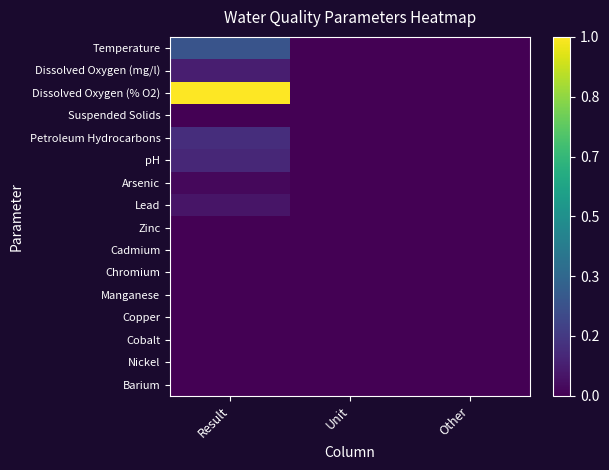

Reading right to left, what are all the values shown in this chart?

Temperature: Other=0.0	Unit=0.0	Result=0.3
Dissolved Oxygen (mg/l): Other=0.0	Unit=0.0	Result=0.1
Dissolved Oxygen (% O2): Other=0.0	Unit=0.0	Result=1.0
Suspended Solids: Other=0.0	Unit=0.0	Result=0.0
Petroleum Hydrocarbons: Other=0.0	Unit=0.0	Result=0.1
pH: Other=0.0	Unit=0.0	Result=0.1
Arsenic: Other=0.0	Unit=0.0	Result=0.0
Lead: Other=0.0	Unit=0.0	Result=0.1
Zinc: Other=0.0	Unit=0.0	Result=0.0
Cadmium: Other=0.0	Unit=0.0	Result=0.0
Chromium: Other=0.0	Unit=0.0	Result=0.0
Manganese: Other=0.0	Unit=0.0	Result=0.0
Copper: Other=0.0	Unit=0.0	Result=0.0
Cobalt: Other=0.0	Unit=0.0	Result=0.0
Nickel: Other=0.0	Unit=0.0	Result=0.0
Barium: Other=0.0	Unit=0.0	Result=0.0